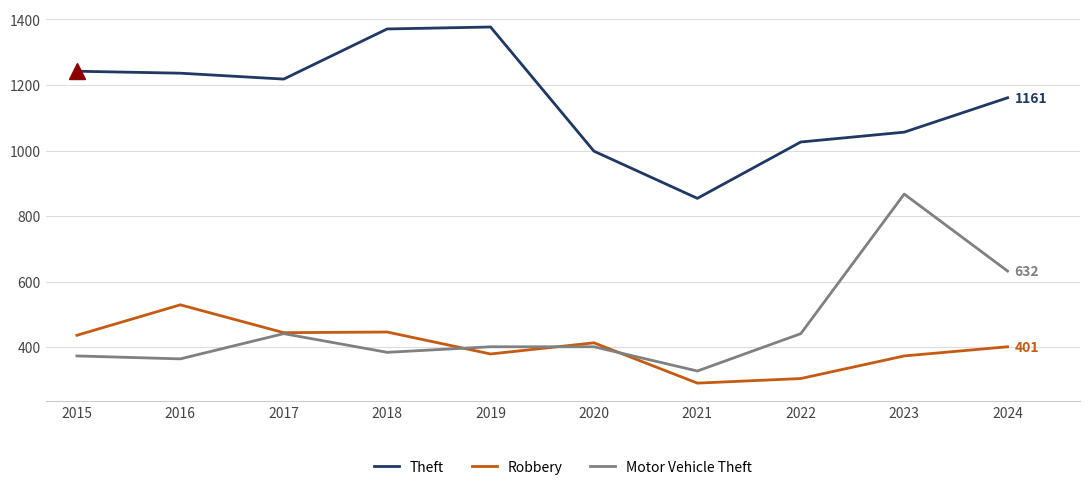

Where is Theft nearest to the value 1115?

2024